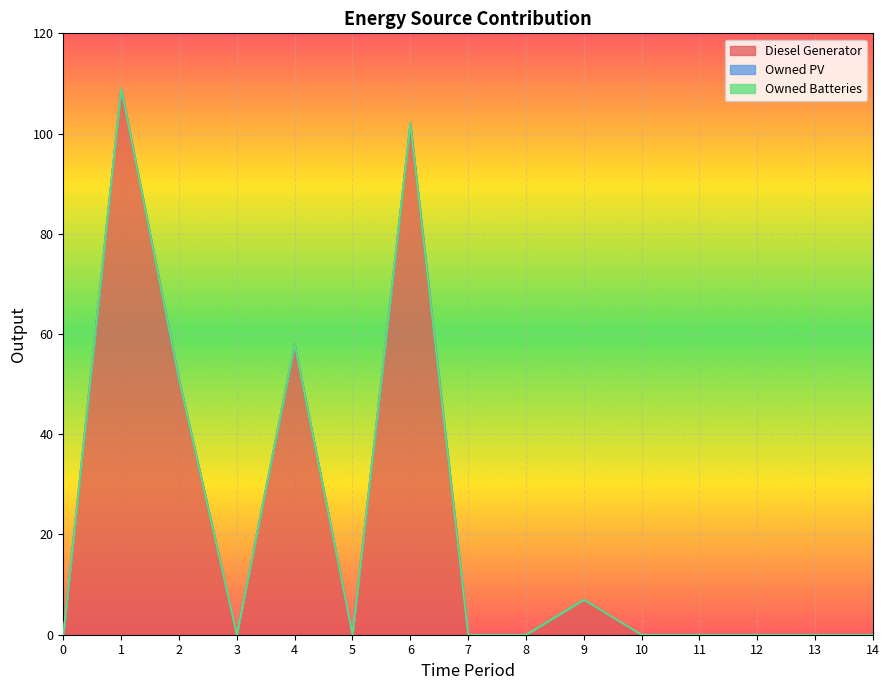

Reading left to right, extract all data points from this chart.

Diesel Generator: 0	109	51	0	58	0	102	0	0	7	0	0	0	0	0
Owned PV: 0	0	0	0	0	0	0	0	0	0	0	0	0	0	0
Owned Batteries: 0	0	0	0	0	0	0	0	0	0	0	0	0	0	0